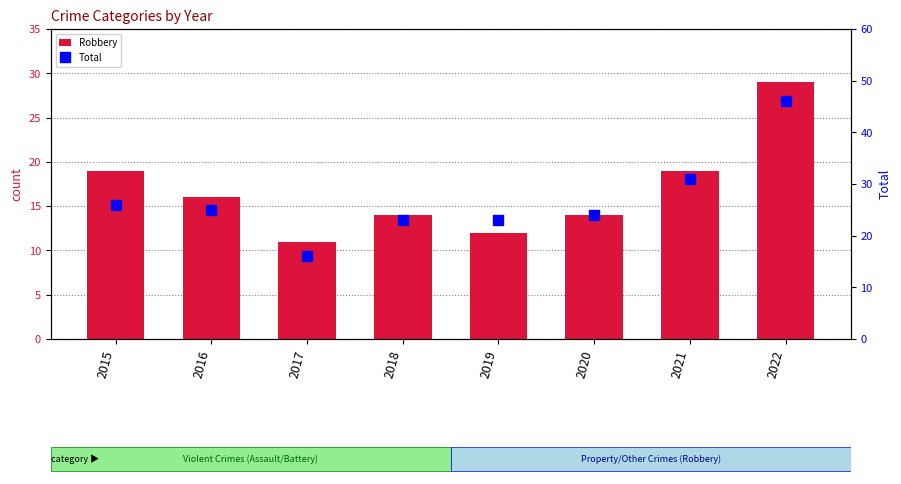

Between 2016 and 2021, which is larger?

2021